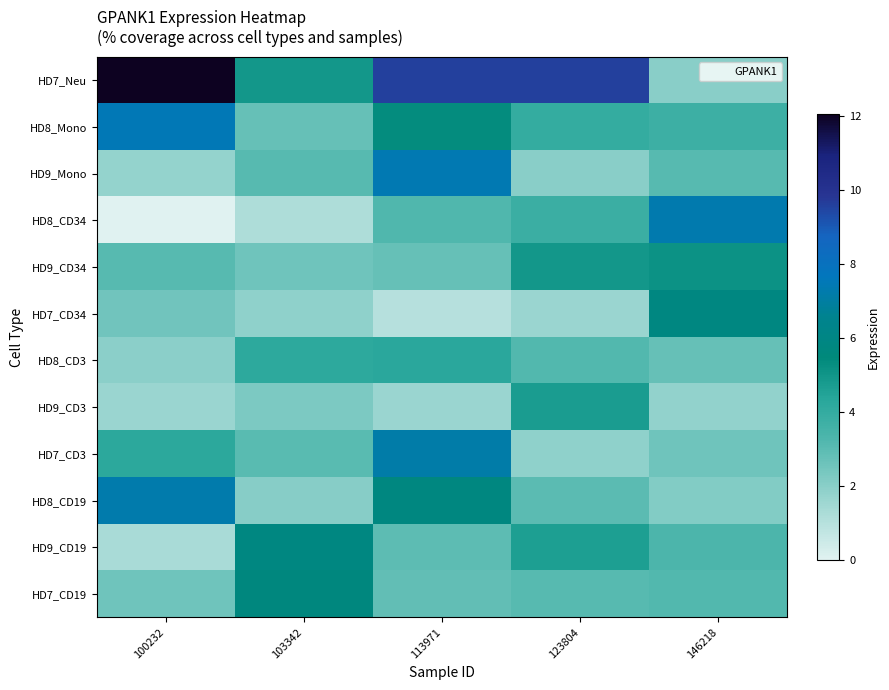

Count the number of data series in this chart.

12